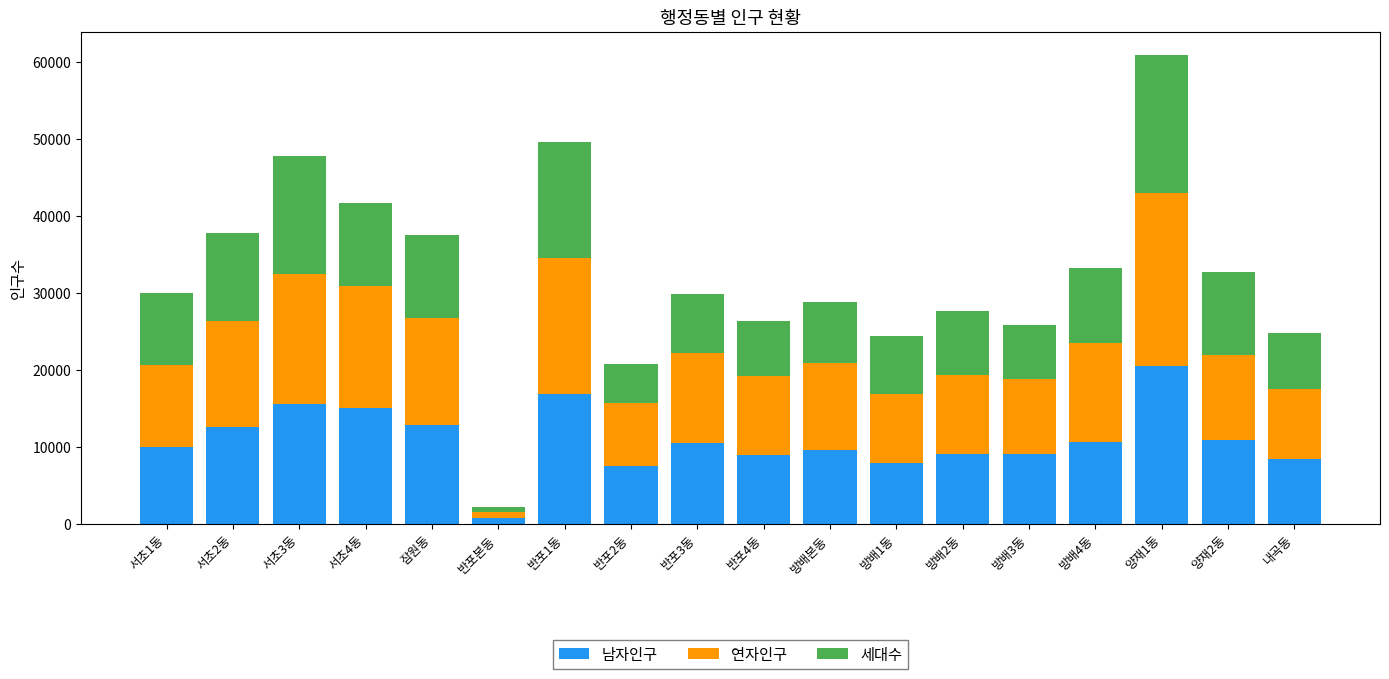

At which label does 남자인구 reach its minimum?

반포본동